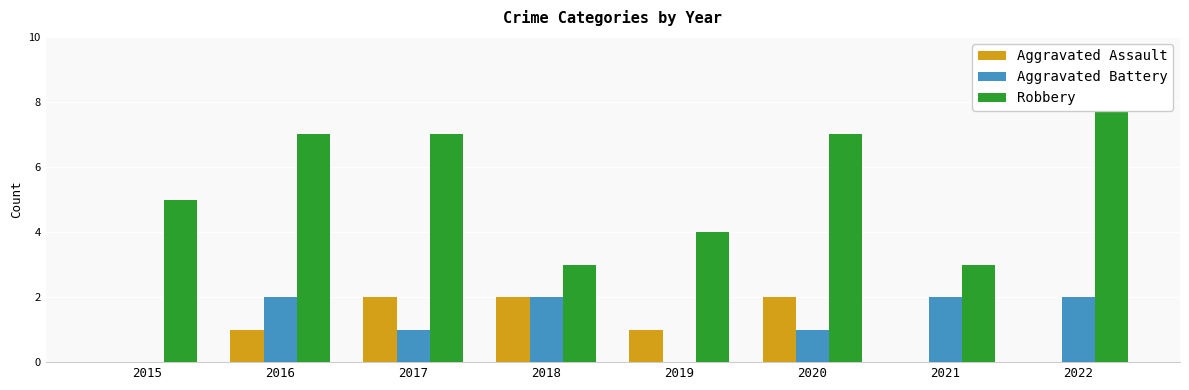

Which series has the widest spread of values?

Robbery